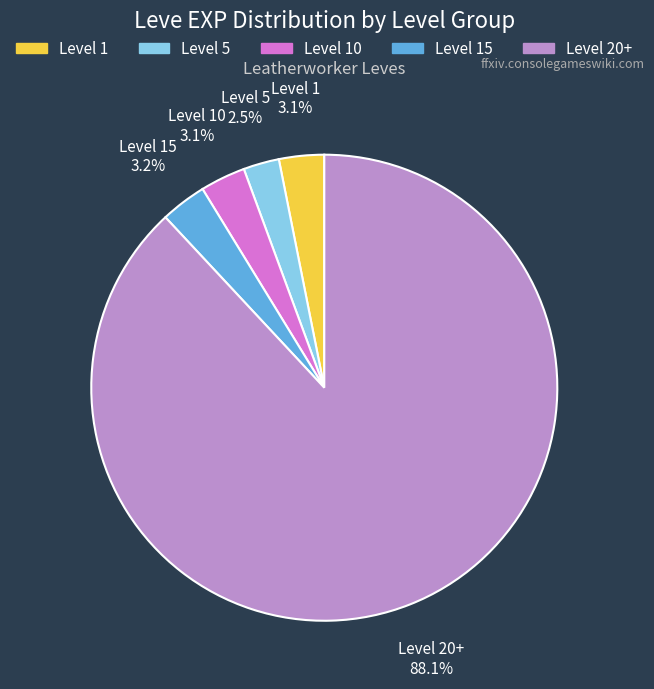

How many segments does this pie chart have?

5